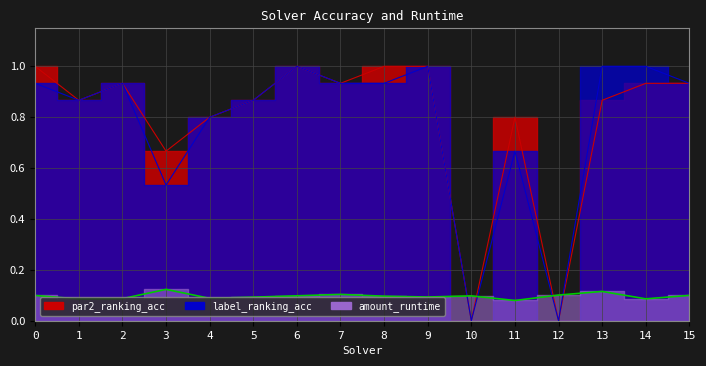

What is the spread (max minus min) of values at 12?

0.1